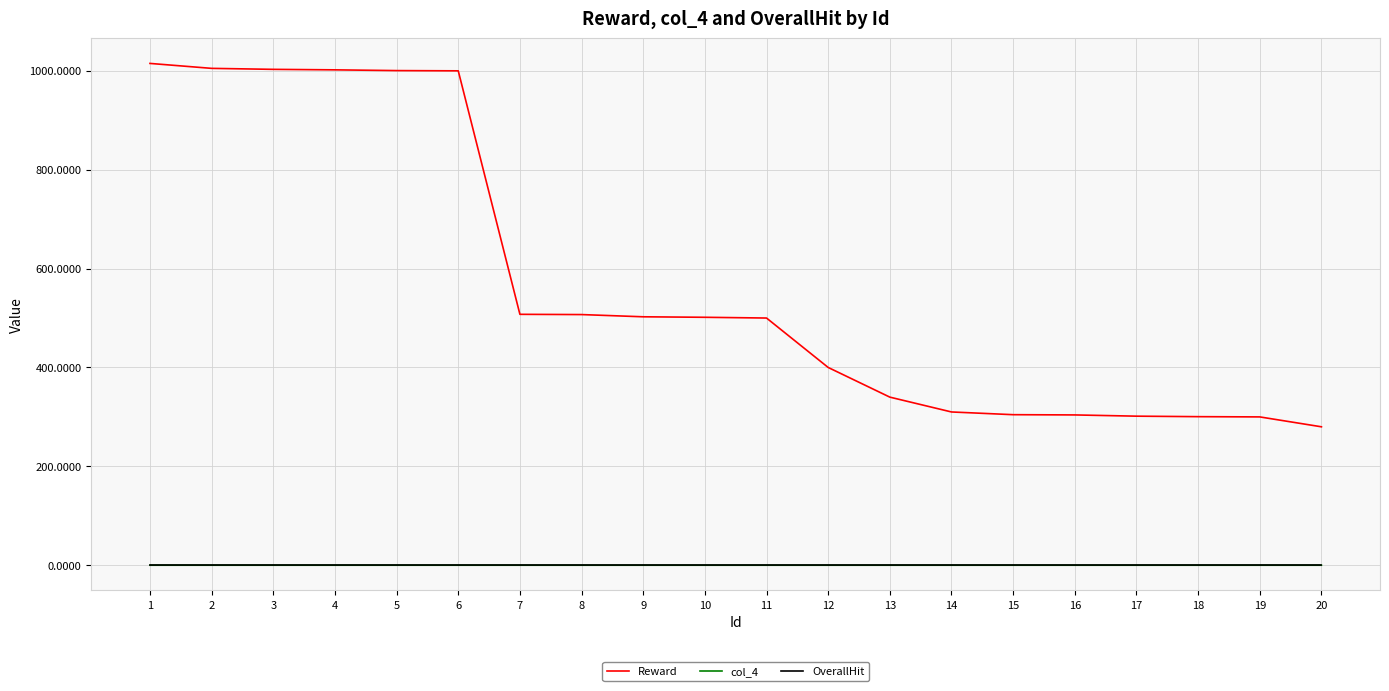

What is the spread (max minus min) of values at 8?

507.0